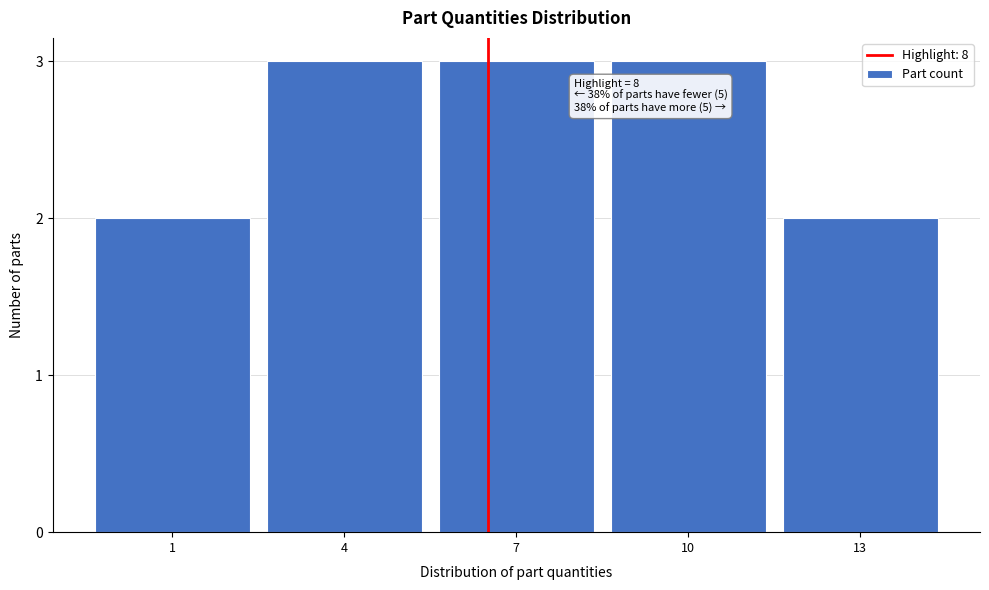

Reading left to right, what are all the values shown in this chart?

1=2	4=3	7=3	10=3	13=2